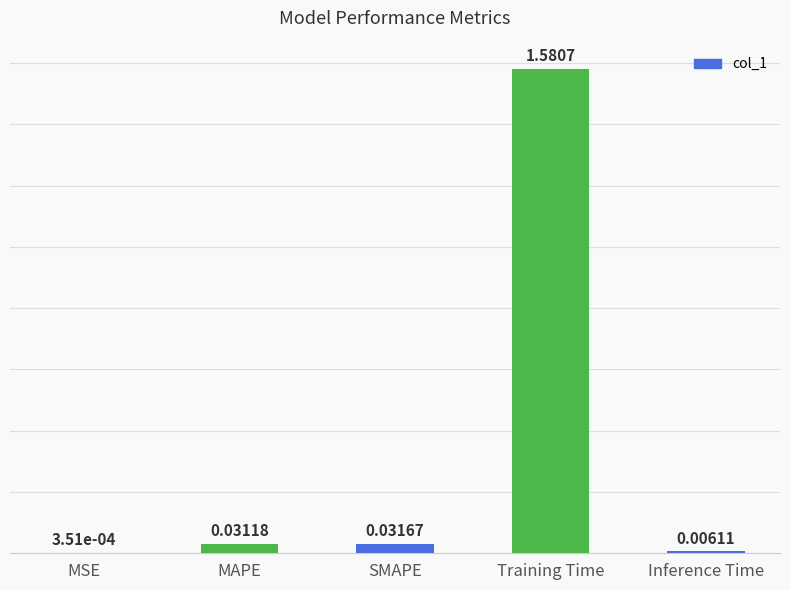

What is the change in value from Training Time to Inference Time?

-1.6